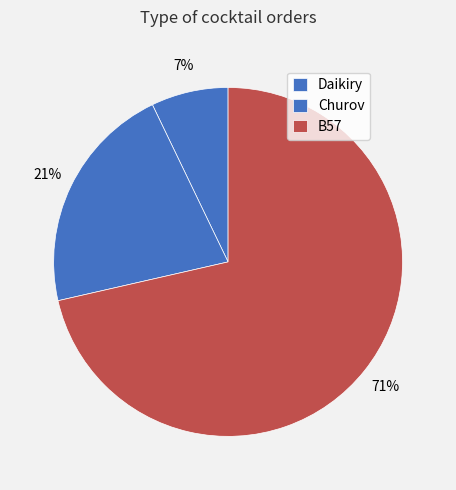

What is the largest slice in the pie chart?

B57